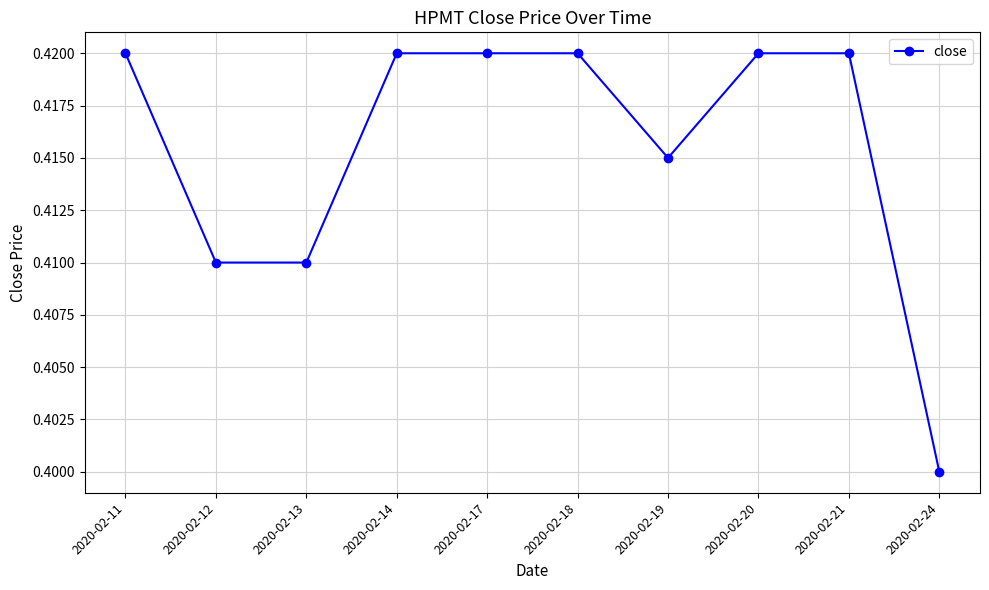

Where is the data nearest to the value 0?

2020-02-24